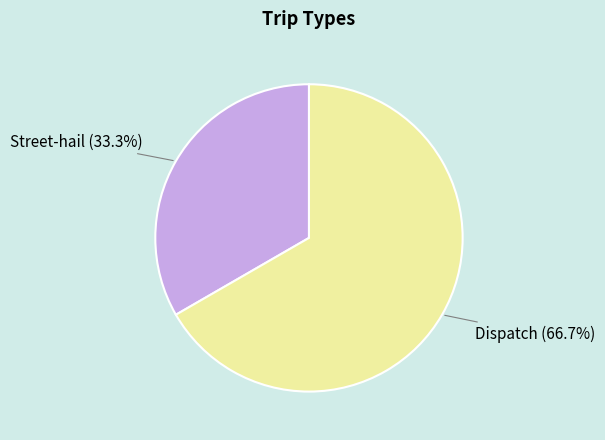

To the nearest percent, what is the difference between the largest and smallest slice percentages?

33%